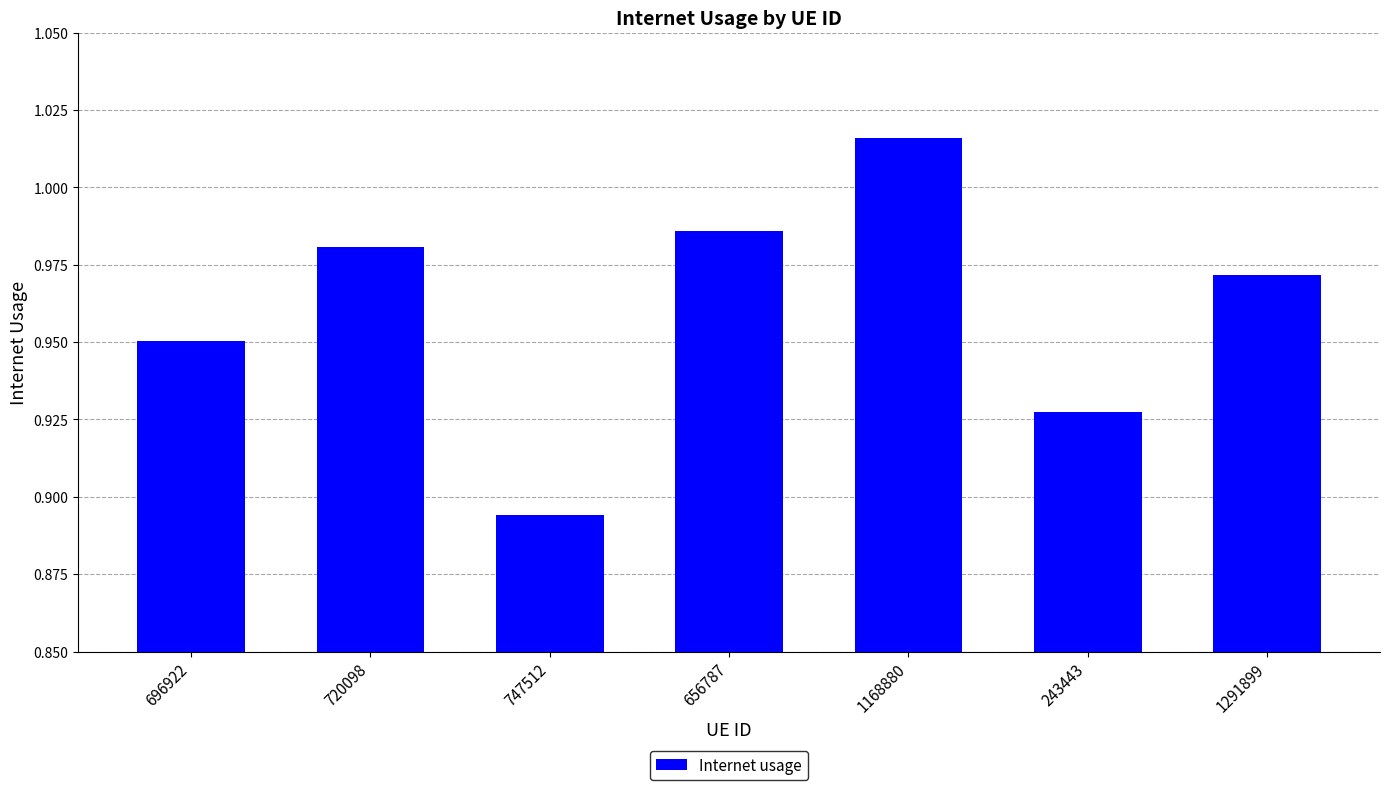

What is the sum of the values at 720098 and 1168880?

2.0